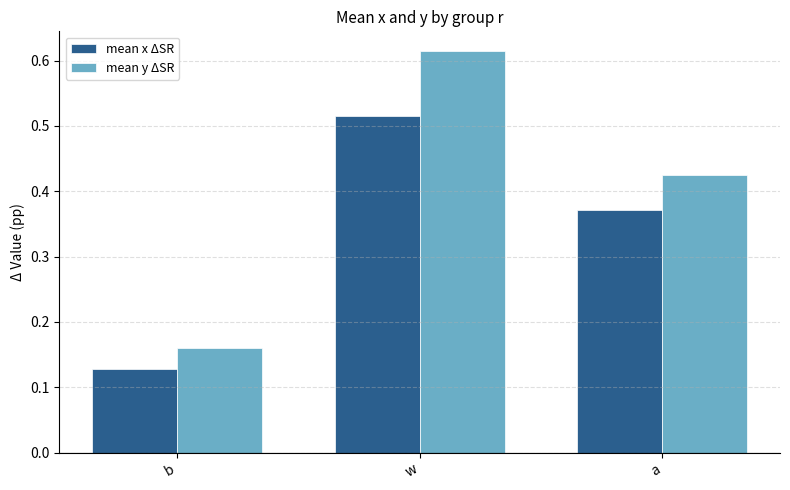

Which series changed the most between w and a?

mean y ΔSR